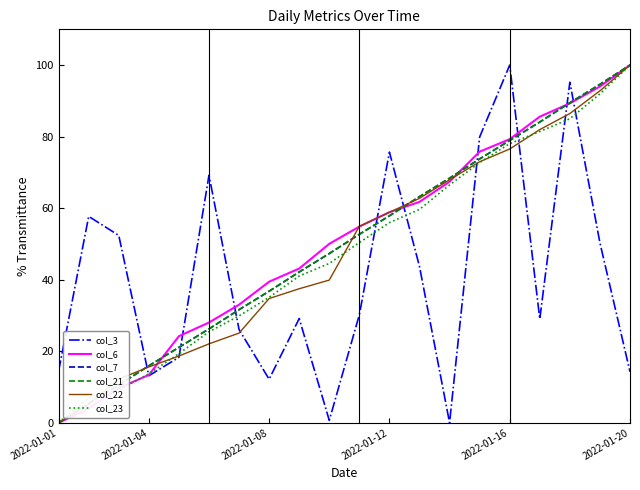

What is the difference between the second highest and minimum values in the col_22 series?

92.8